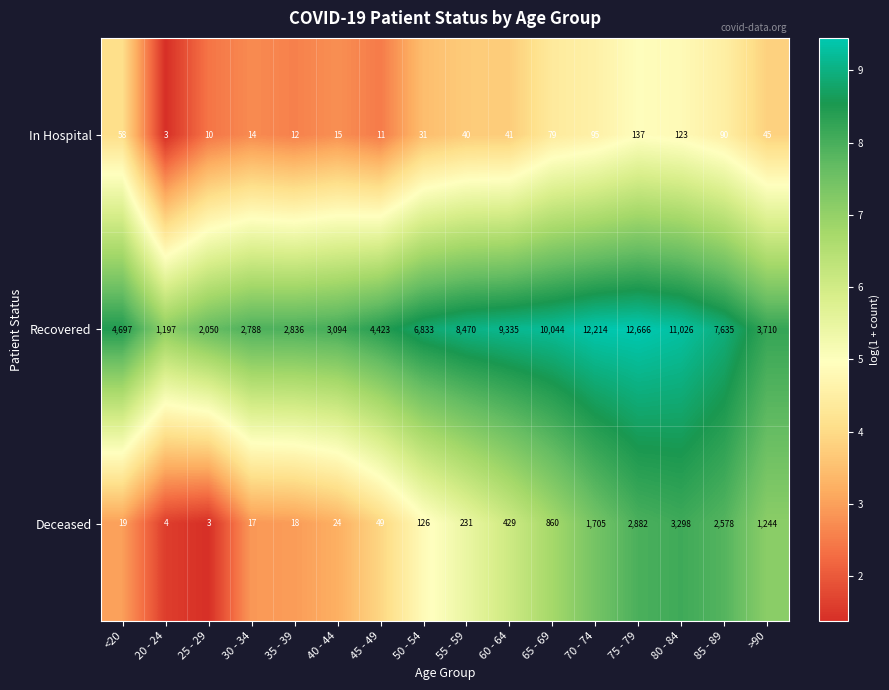

The value of Recovered at 55 - 59 is 11368. True or false?

False